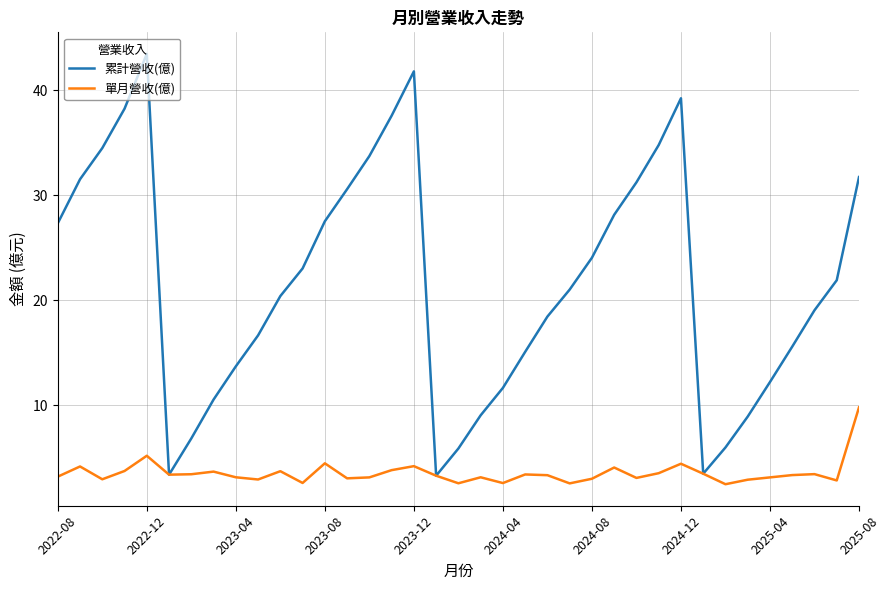

Which series has the largest range (max minus min)?

累計營收(億)